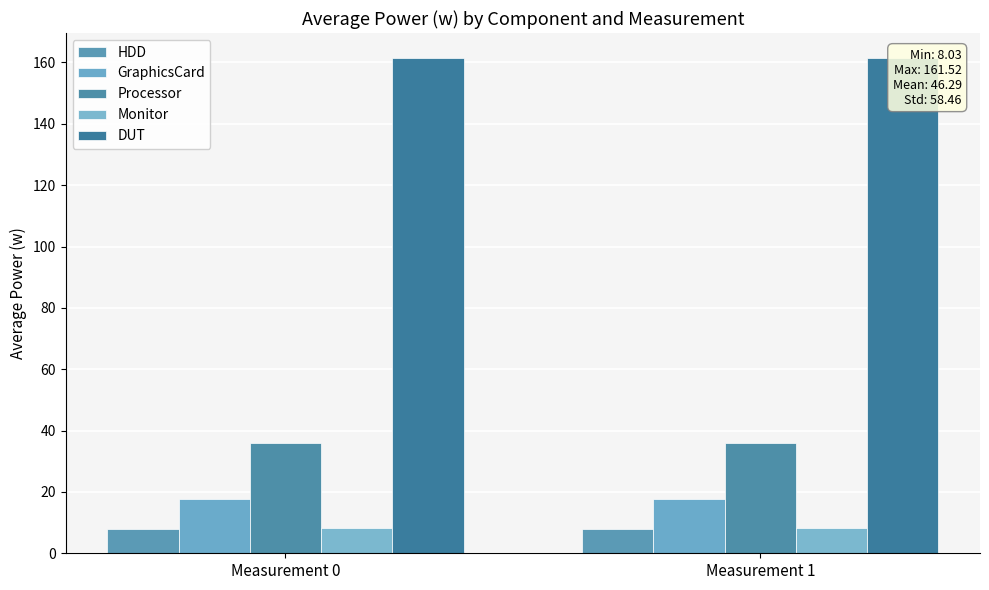

How many distinct data groups are displayed?

5